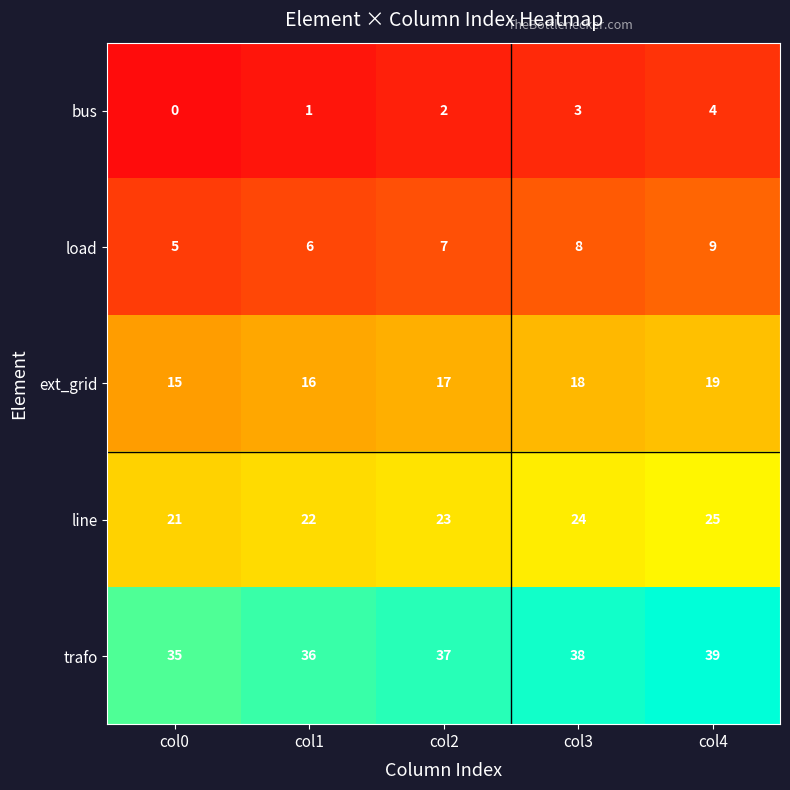

What is the spread (max minus min) of values at col2?

35